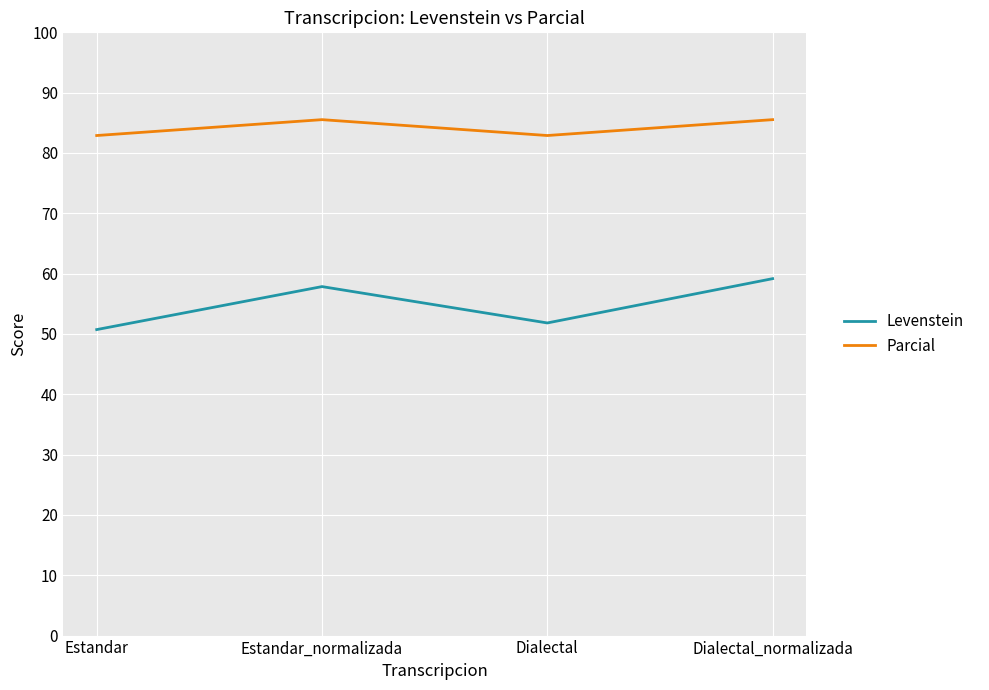

Which series has the largest range (max minus min)?

Levenstein